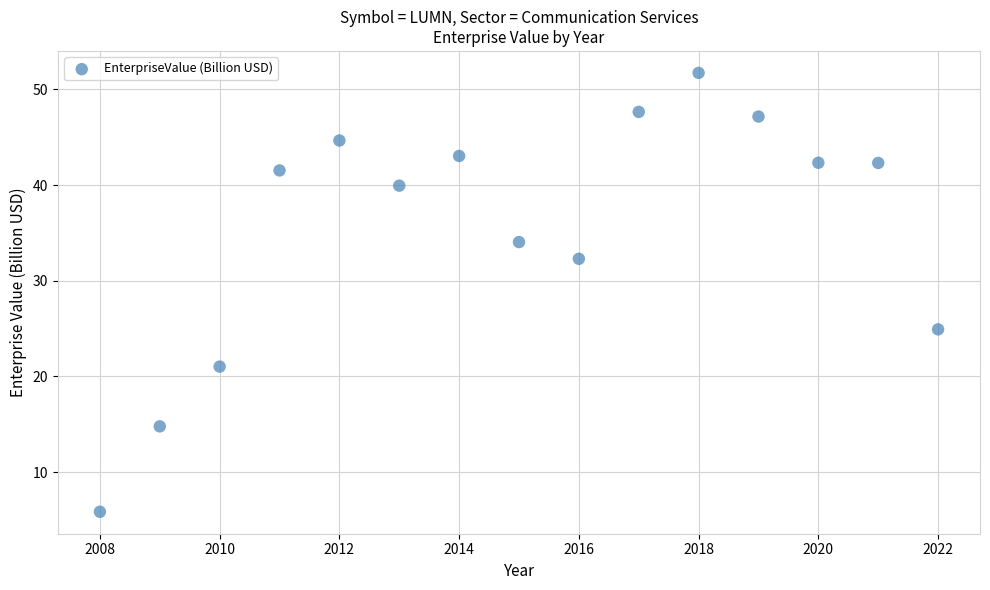

What is the range of X values (max minus min)?

14.0